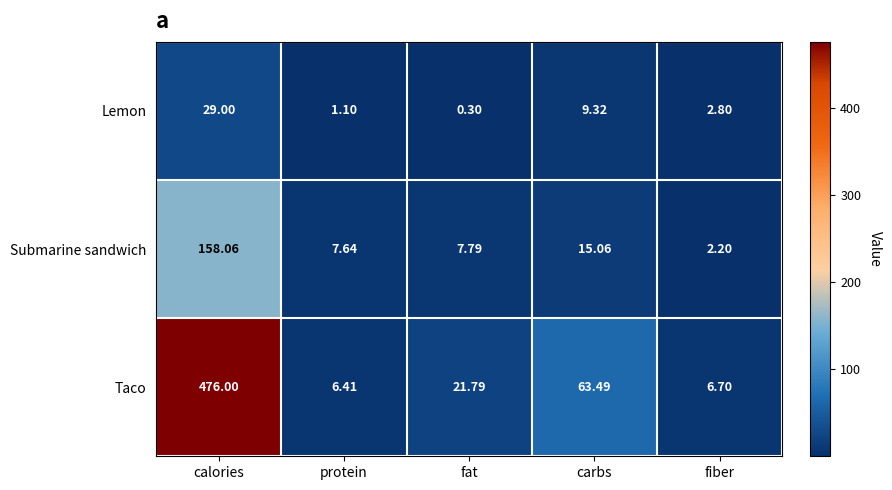

Which series has the largest total across all categories?

Taco